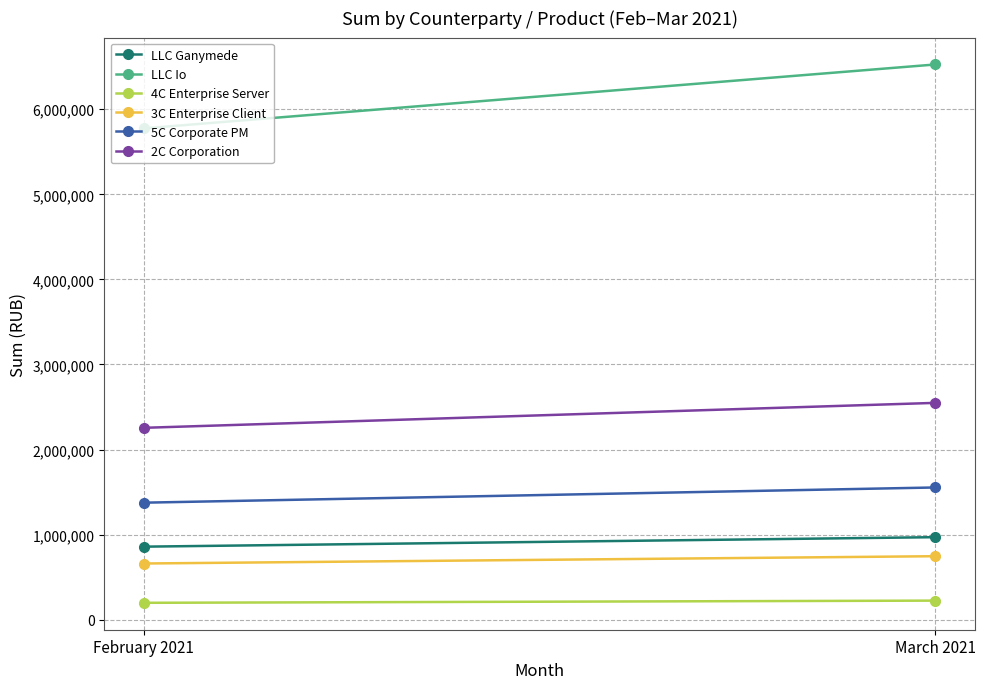

At which label is 4C Enterprise Server closest to 210850?

February 2021